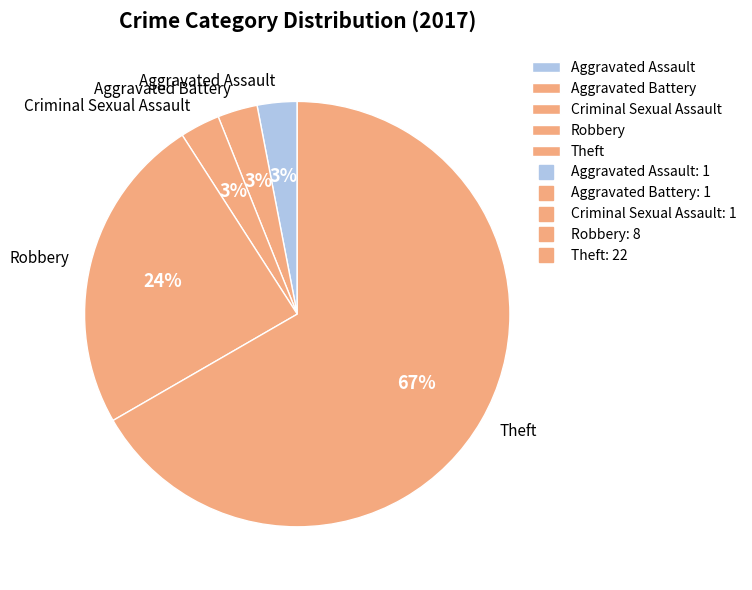

How many slices are in this pie chart?

5